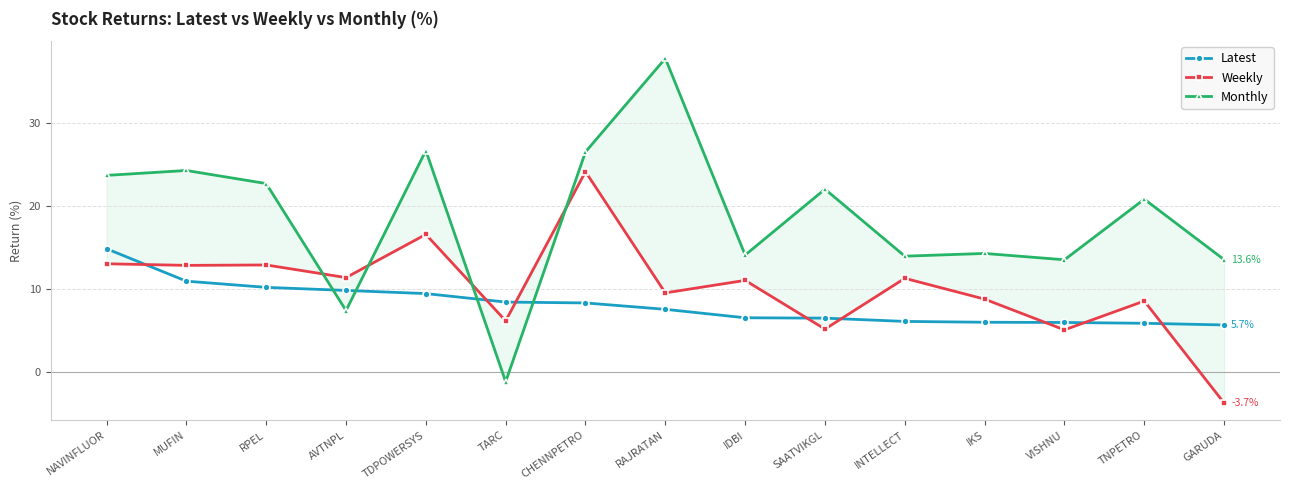

True or false: Monthly and Weekly cross at least once.

True